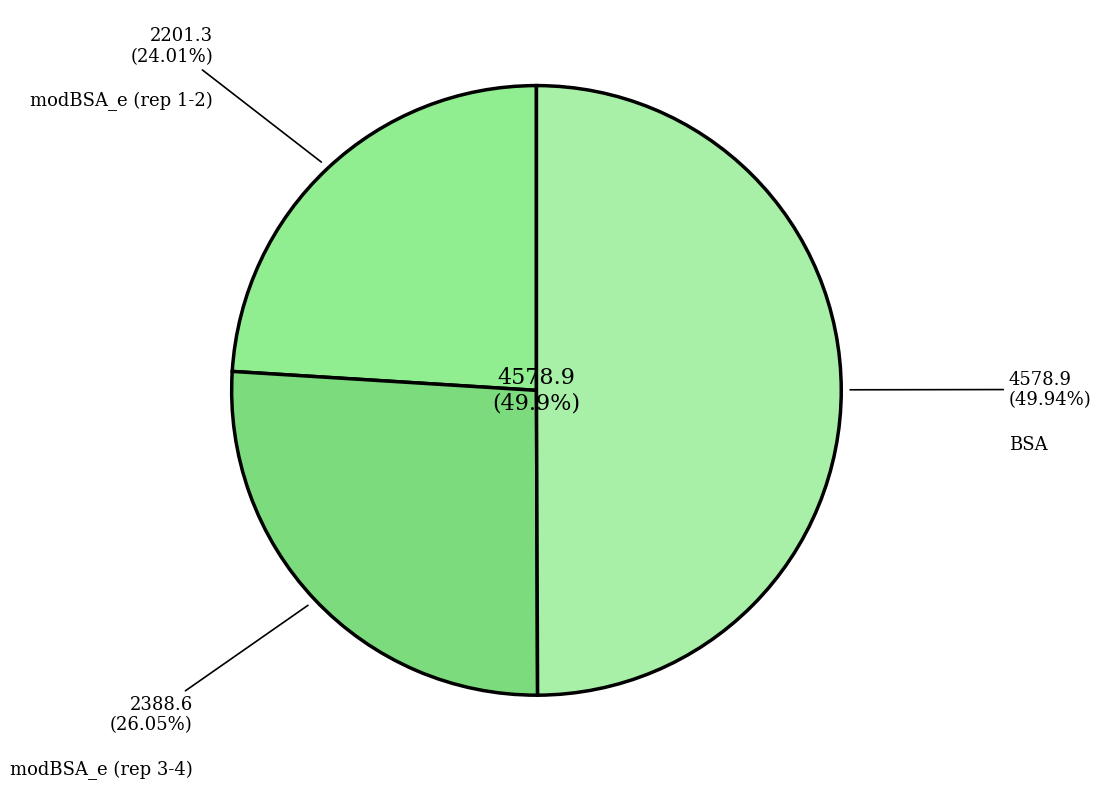

Is it true that modBSA_e 1 is 25% of the pie?

False